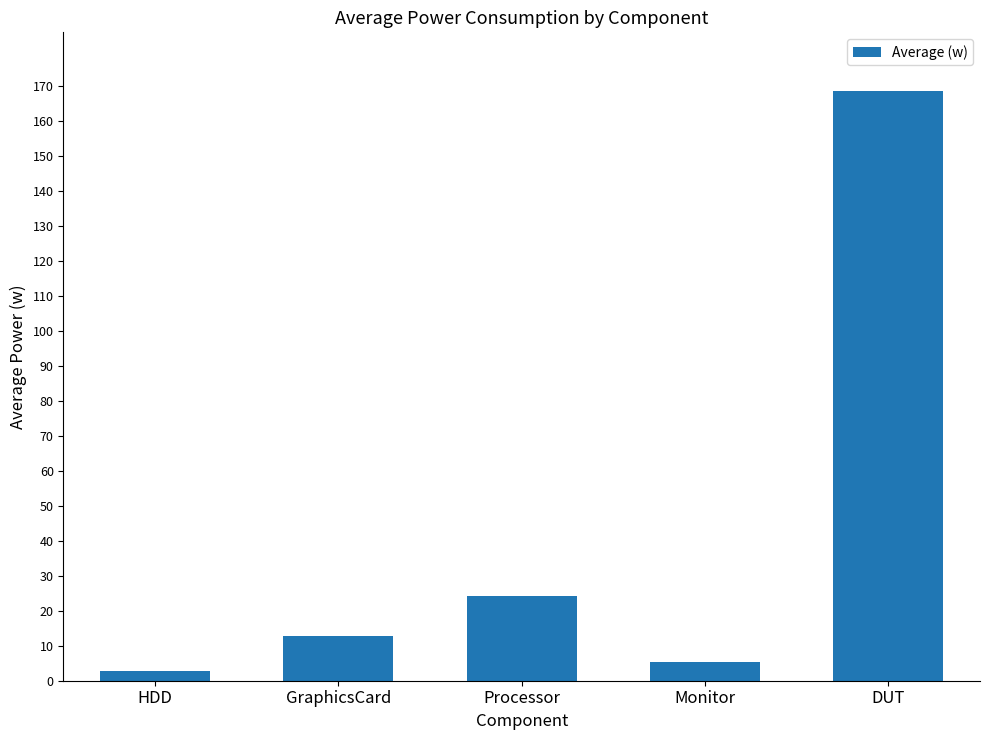

Rank the categories by value from highest to lowest.

DUT, Processor, GraphicsCard, Monitor, HDD